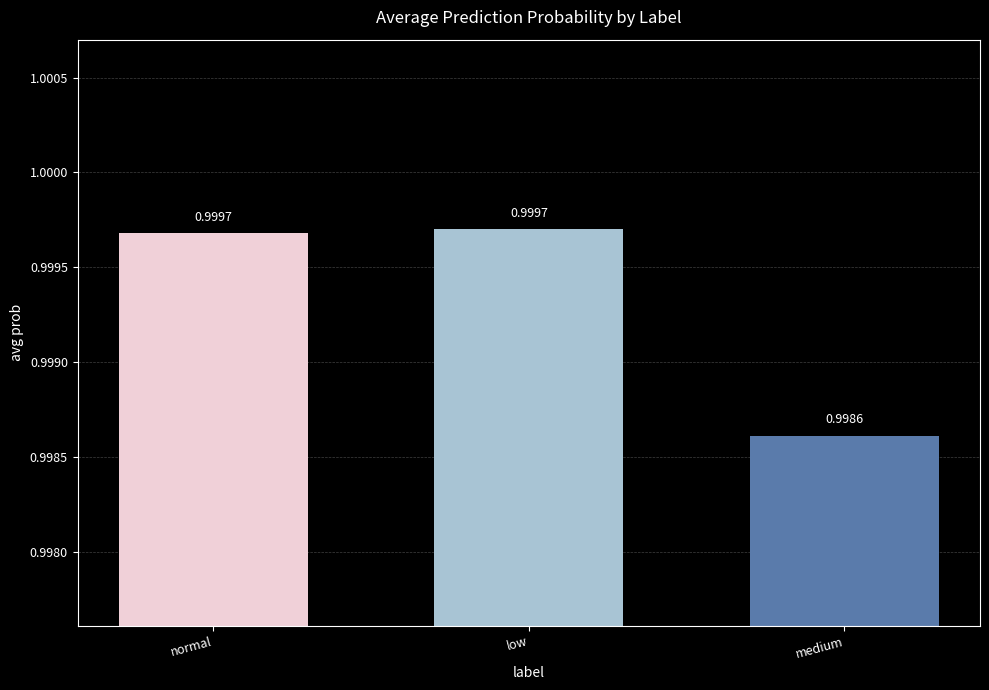

What is the label of the 1st bar from the right?

medium